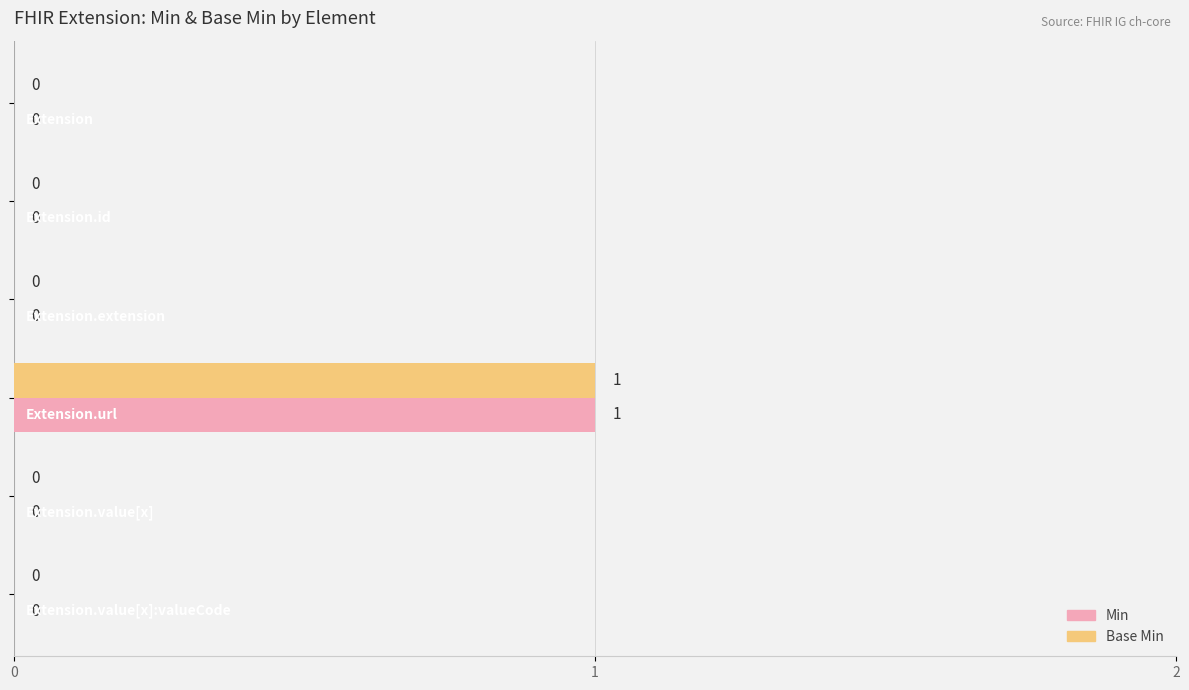

How many distinct data groups are displayed?

2